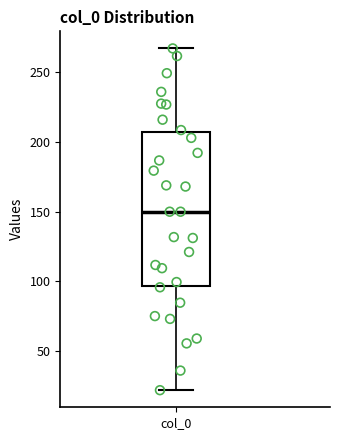

Read this box plot against the y-axis: the position of the median line, the range covered by the box, and the ends of both whiskers. The values are not printed on the chart, so give them approximately, as read against the axis.

median 150, box 95 to 205, whiskers 20 to 265